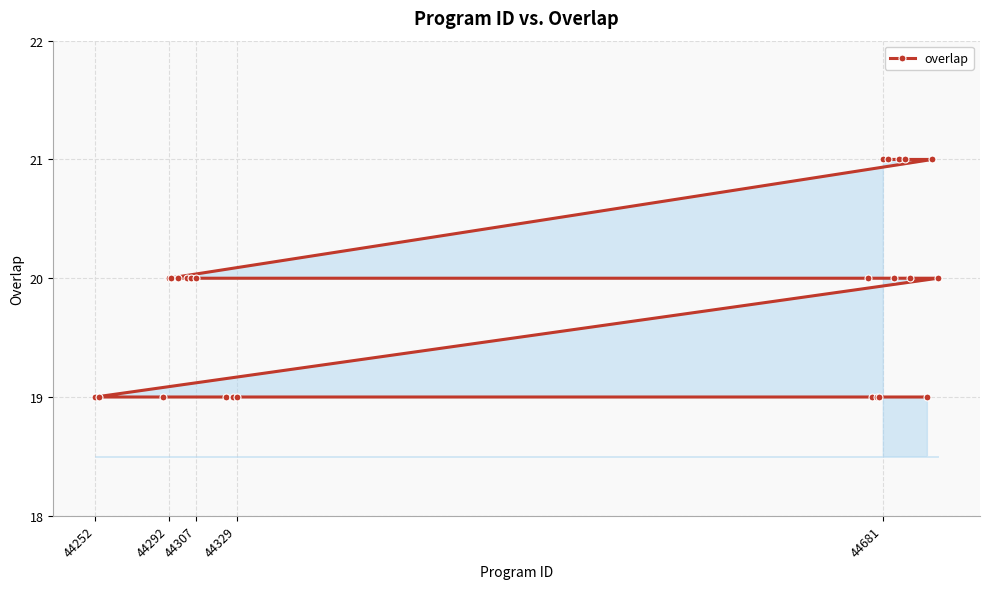

The value at 44307 is 20. True or false?

True